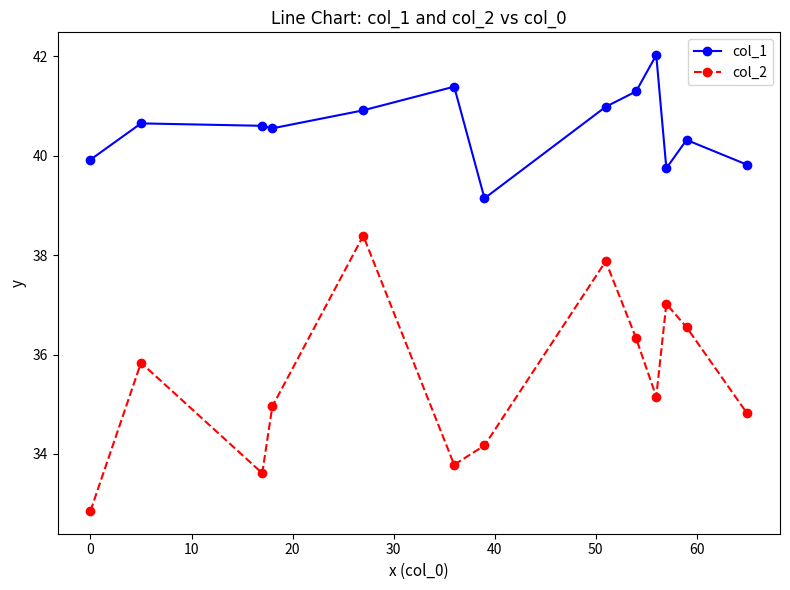

At how many categories does at least one series exceed 38?

13